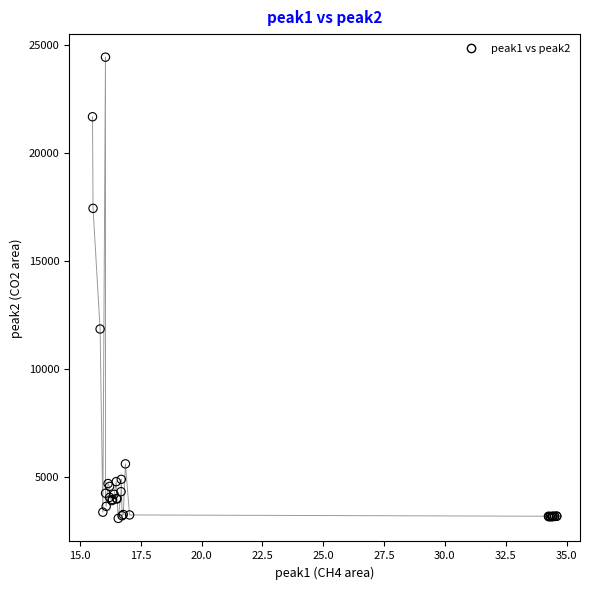

What Y value in the scatter plot is closest to 13760?

11848.5